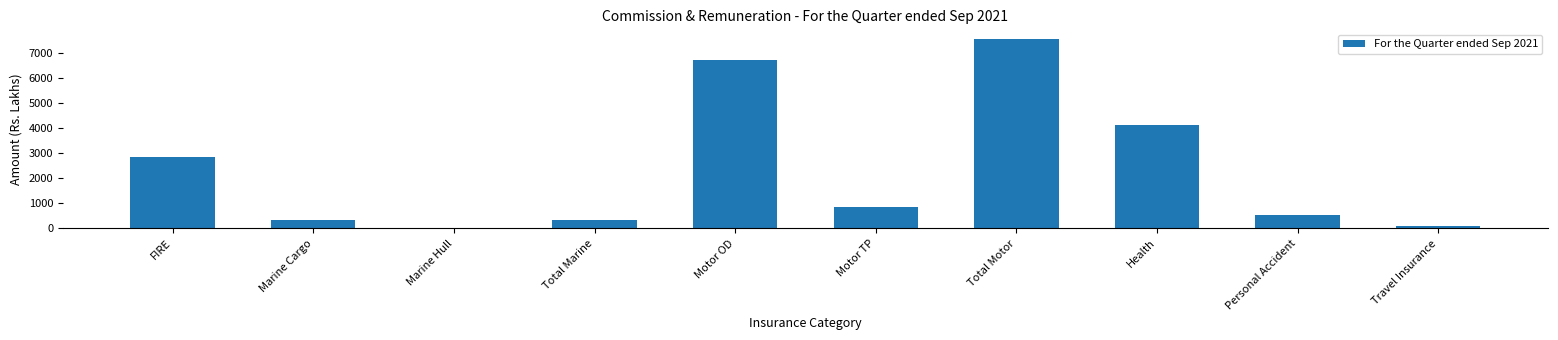

What is the maximum value shown in the chart?

7582